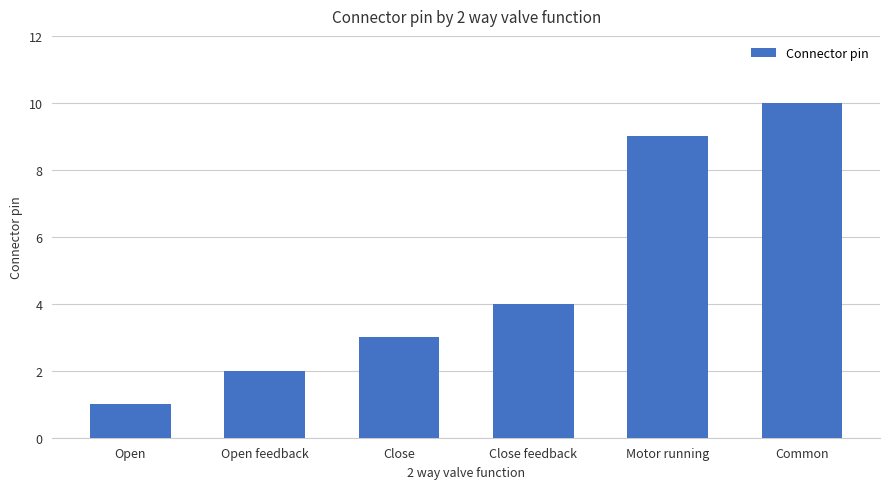

List the labels in order of value, largest first.

Common, Motor running, Close feedback, Close, Open feedback, Open